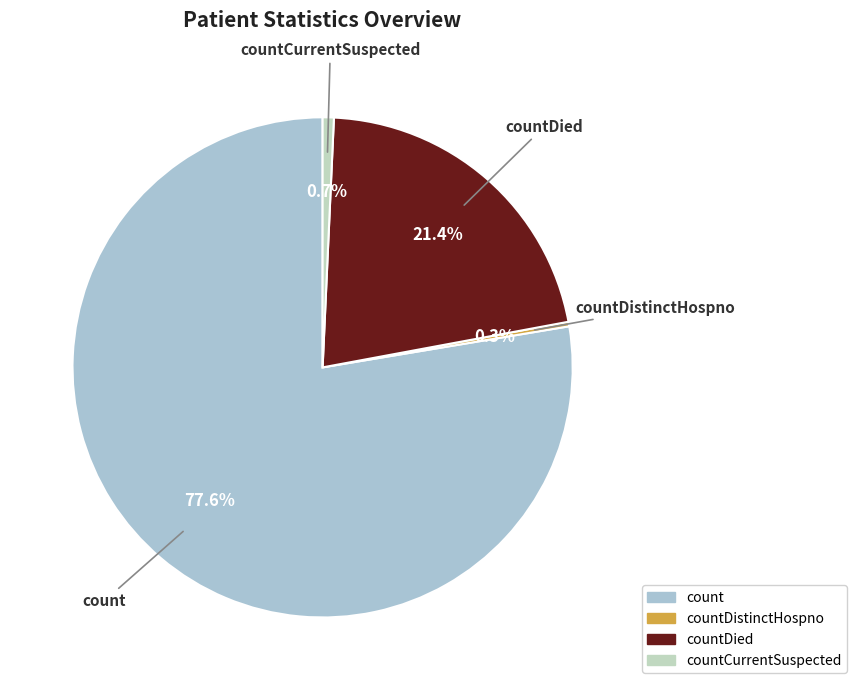

To the nearest percent, what is the average slice percentage?

25%